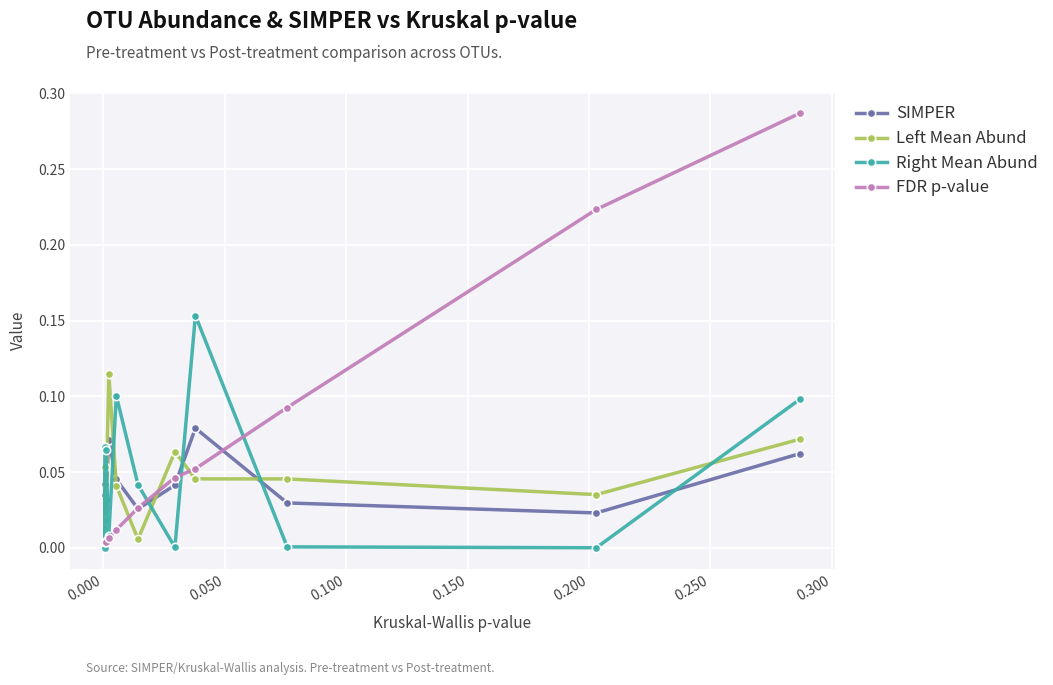

Which series has the largest total across all categories?

FDR p-value